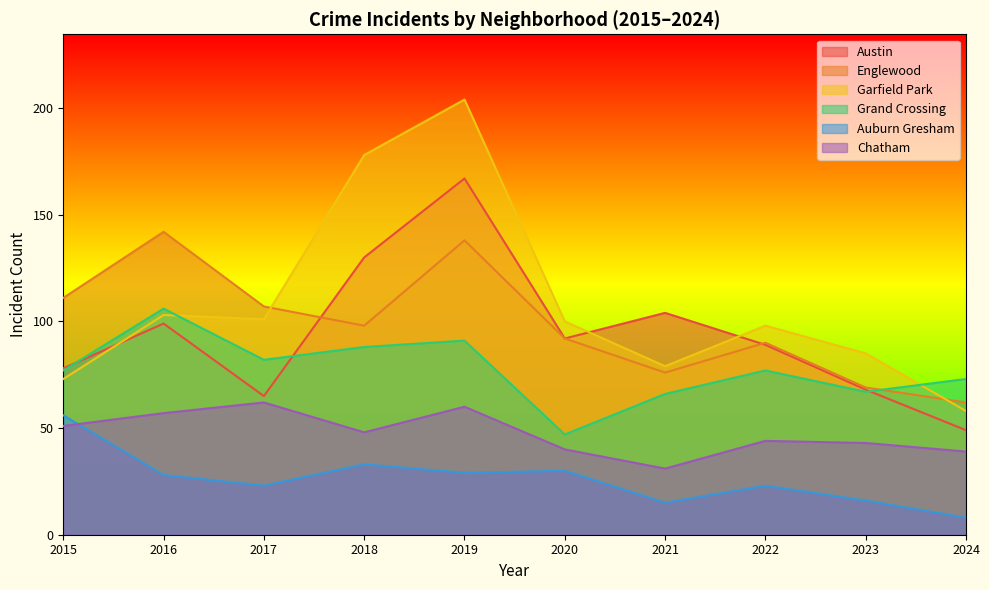

Which series changed the most between 2015 and 2024?

Englewood